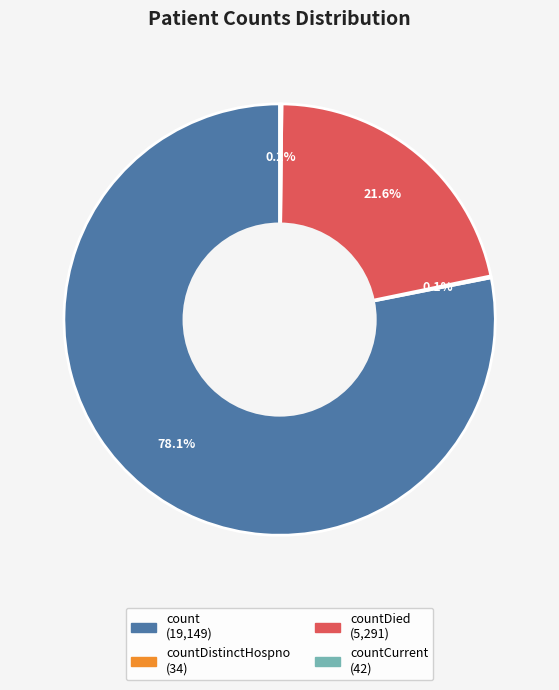

Does any single category account for the majority?

Yes